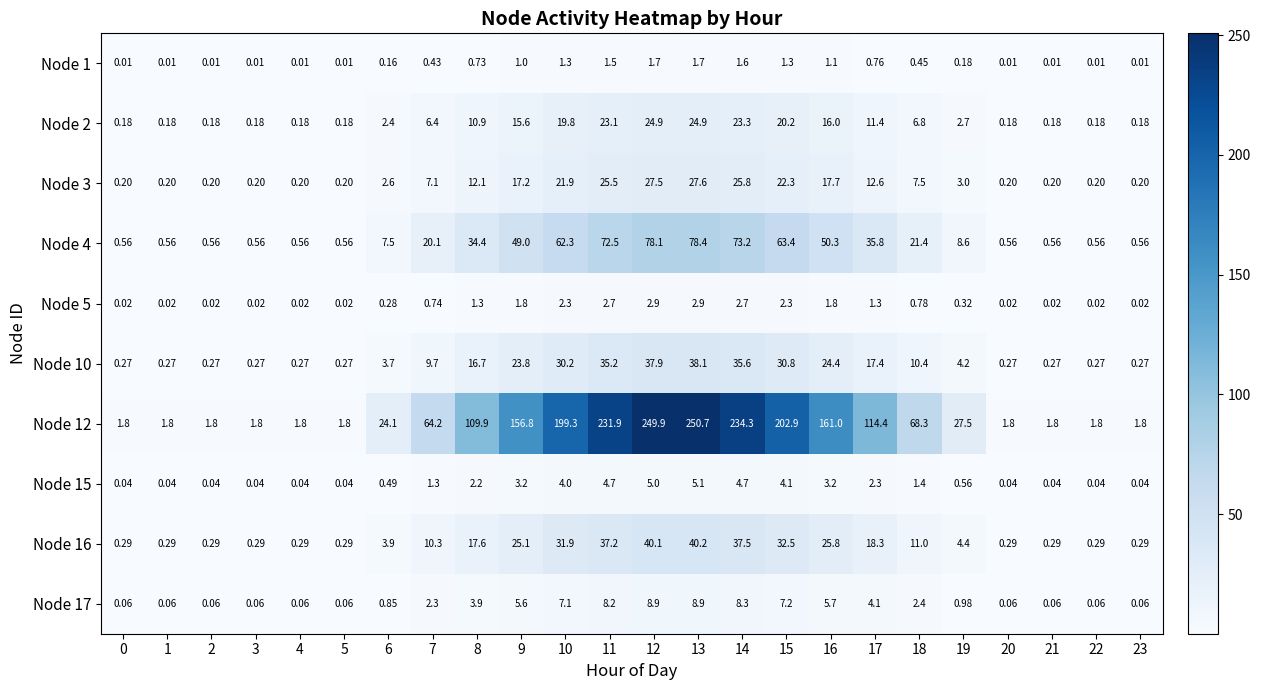

Is the value of Node 16 at 21 greater than the value of Node 12 at 17?

No